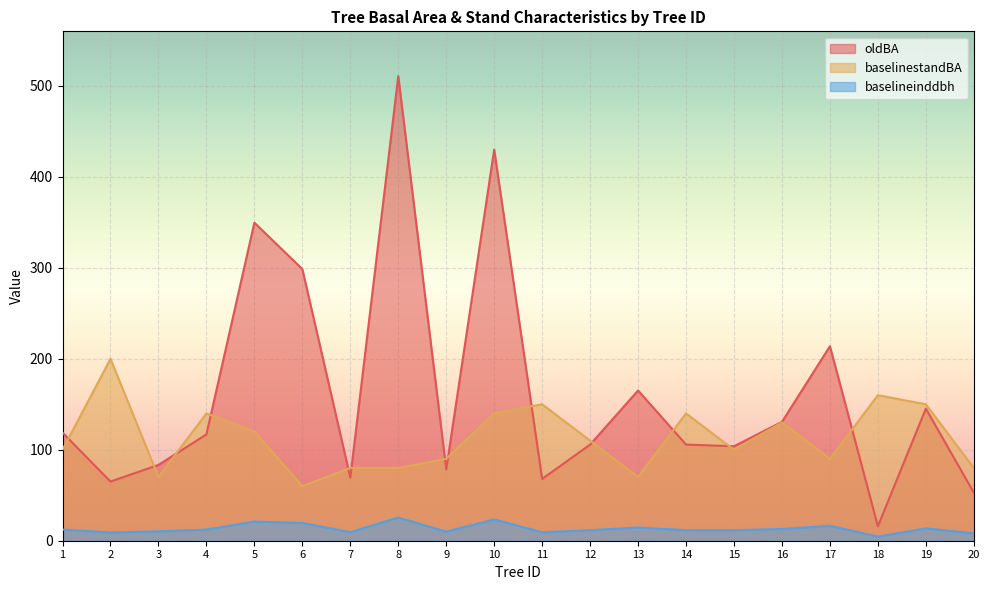

True or false: baselinestandBA and oldBA cross at least once.

True